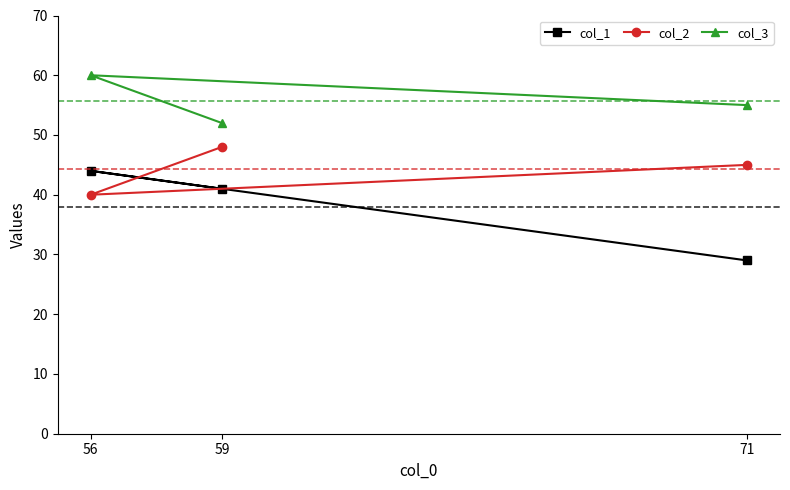

List the series in order of their overall mean, lowest first.

col_1, col_2, col_3